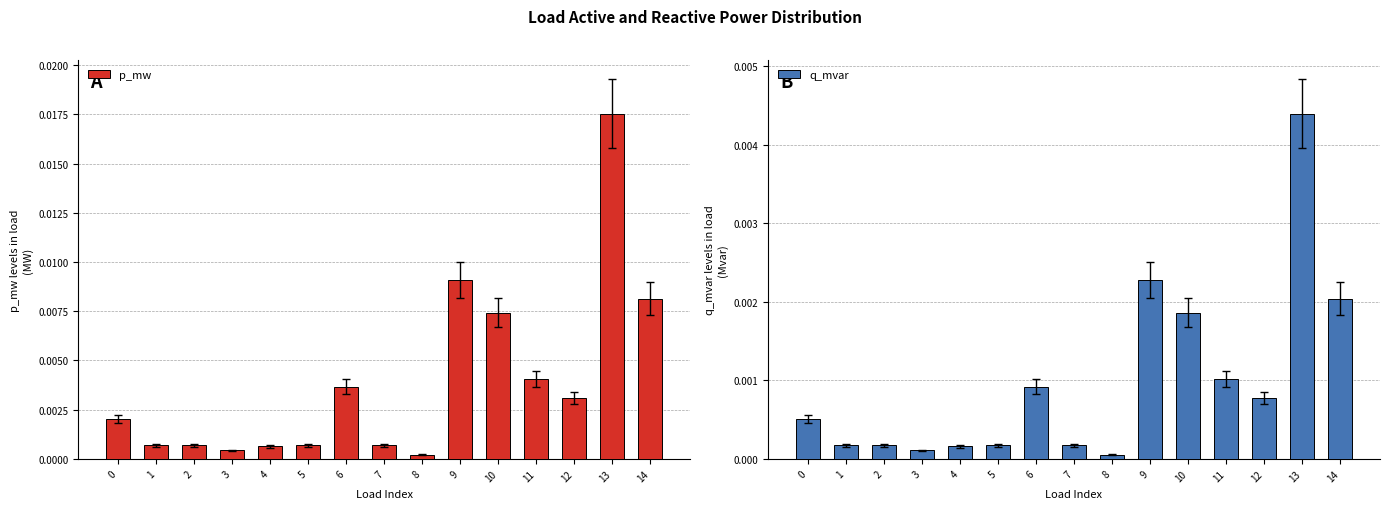

The p_mw series shows 0.0 at 12. True or false?

False